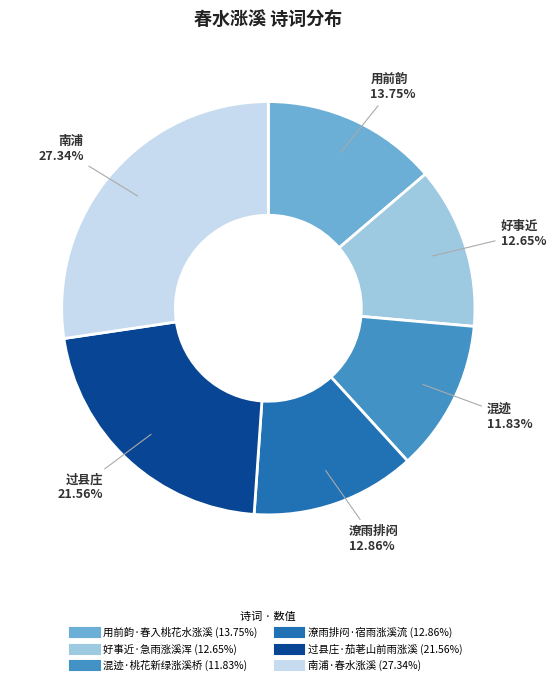

True or false: 用前韵·春入桃花水涨溪 accounts for 21% of the total.

False